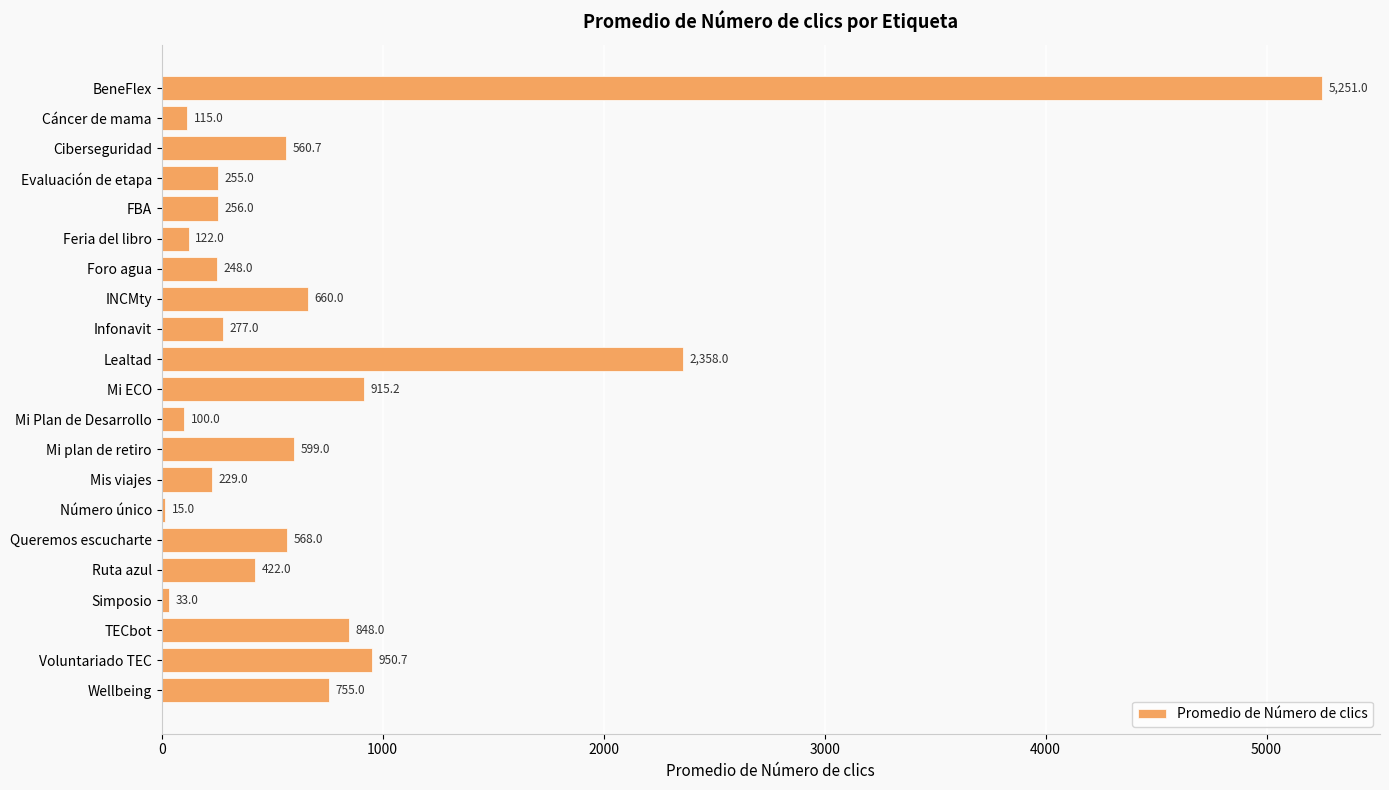

Which has a higher value, Simposio or Ruta azul?

Ruta azul